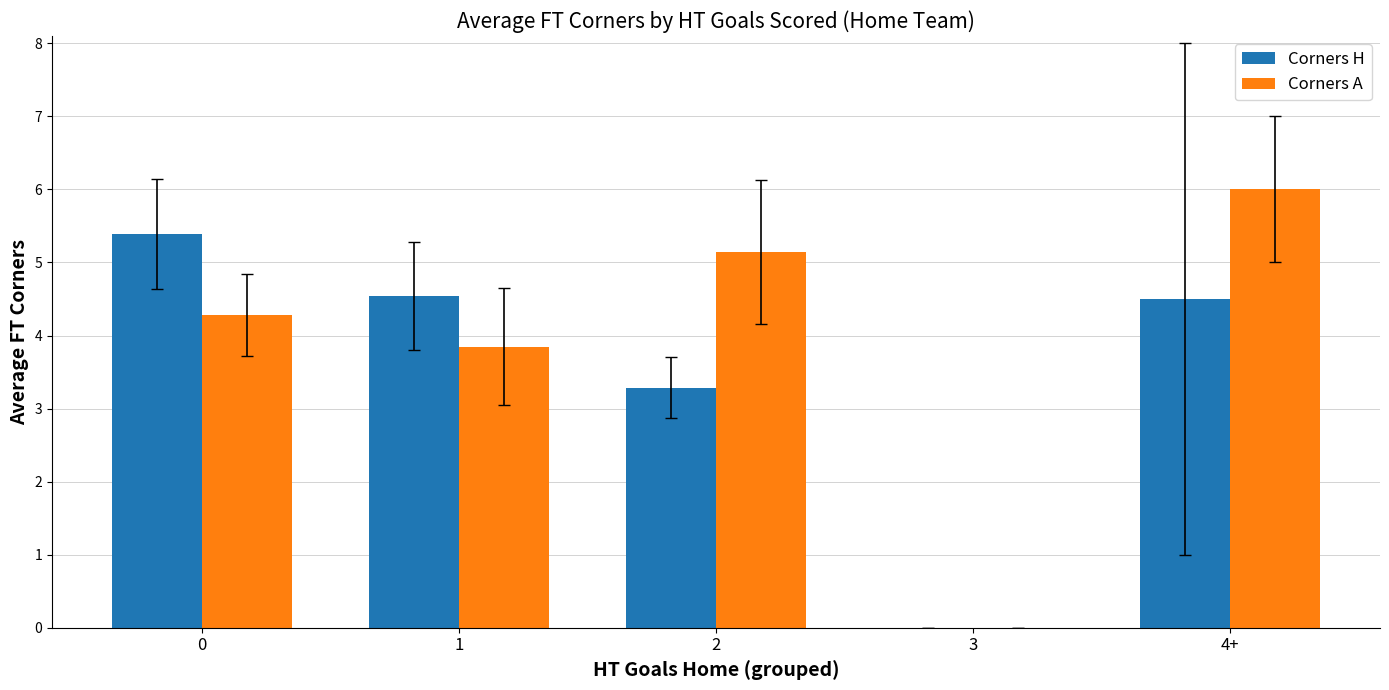

True or false: Corners H has a value of 0.0 at 3.

True